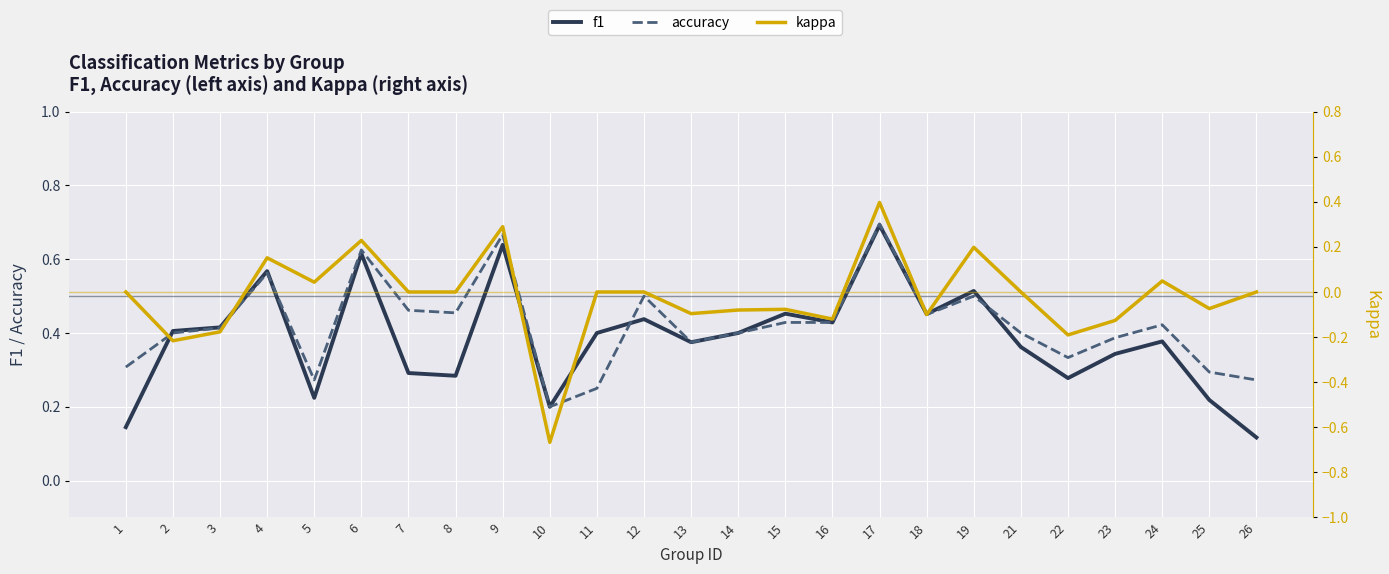

Which category has the lowest value across all series?

10